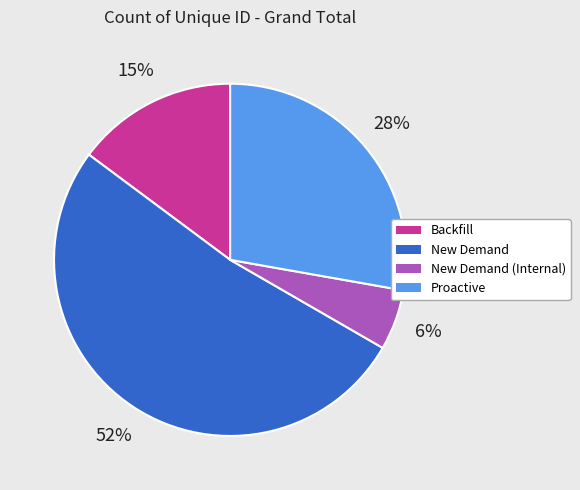

To the nearest percent, what is the average slice percentage?

25%